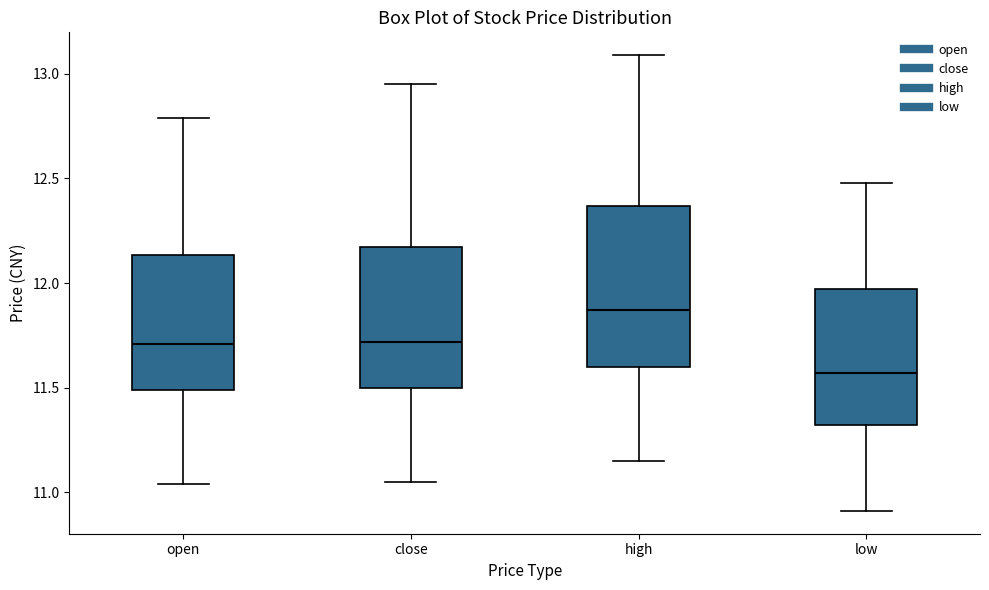

Which box has the highest median line?

high